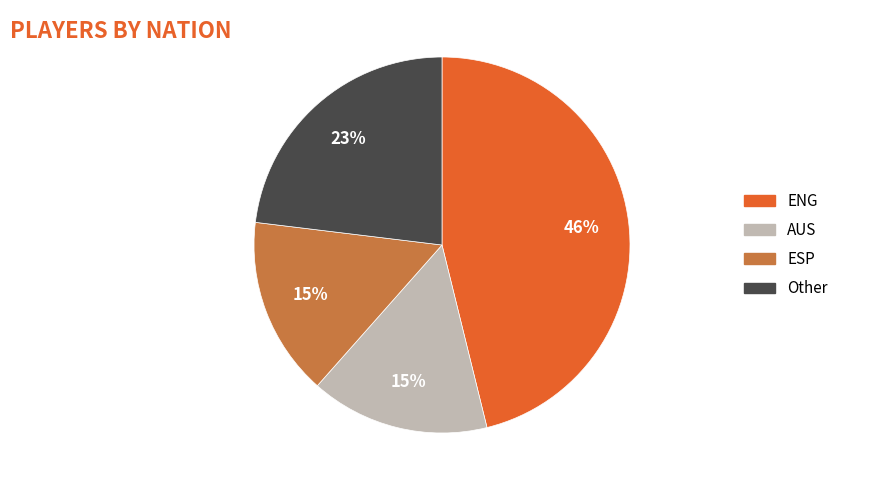

To the nearest percent, what portion does ENG represent?

46%